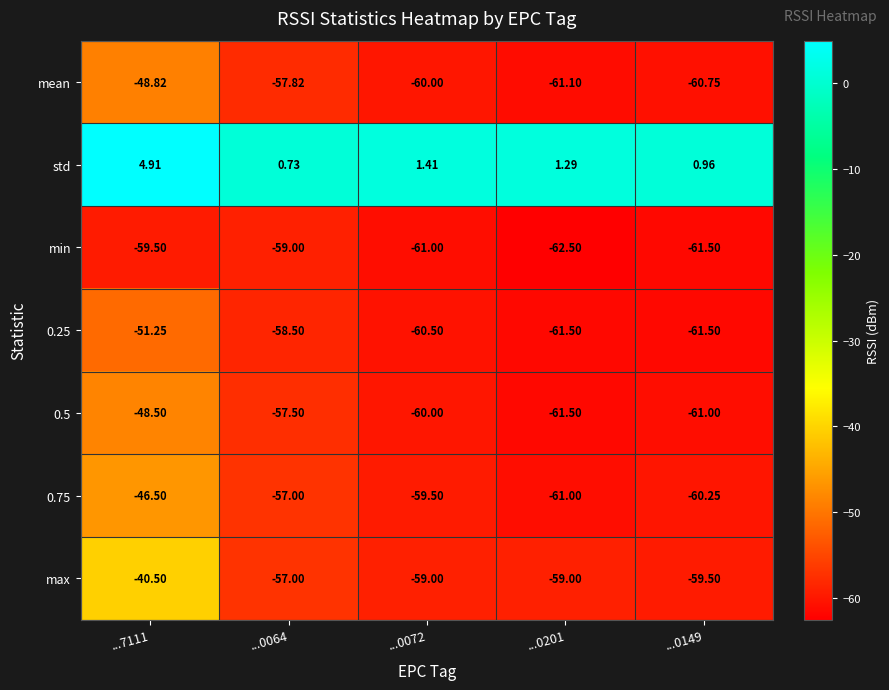

At which category is the sum across all series the highest?

...7111